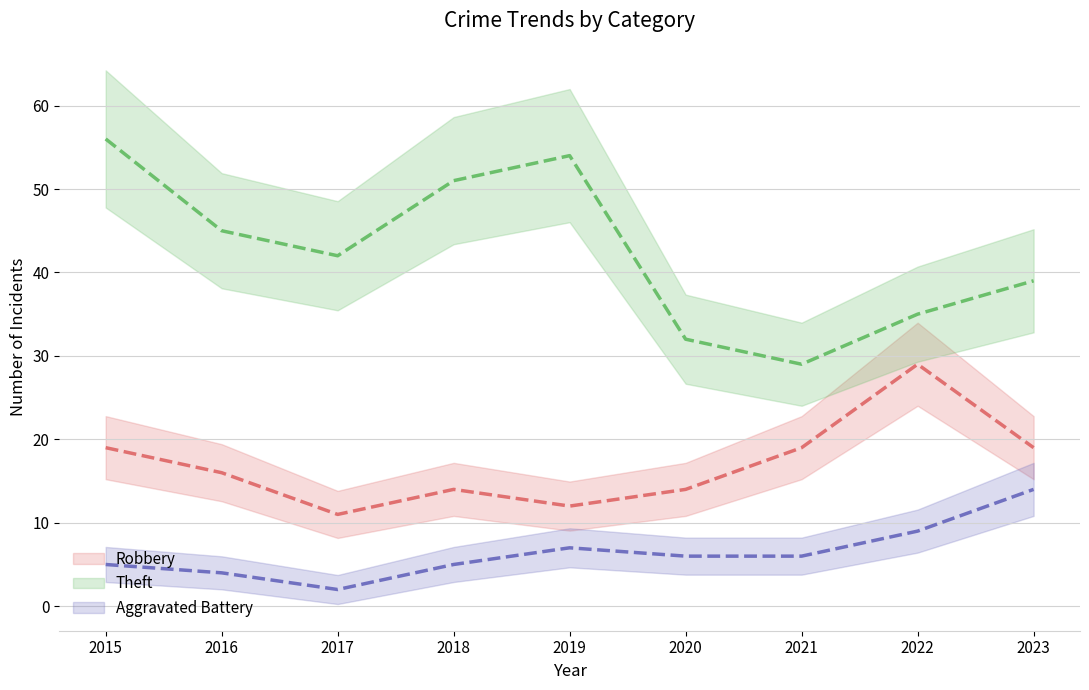

Where does the Theft series first go above 42?

2015